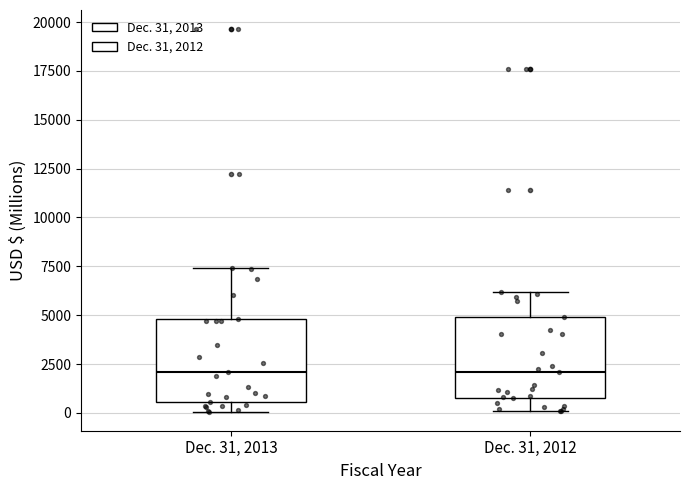

Reading left to right, transcribe this box plot: for each box, give where its median line is, the range the box spans, and where its two whiskers end, as read against the y-axis. The values are not printed on the chart, so give them approximately, as read against the axis.

Dec. 31, 2013: median 2000, box 500 to 5000, whiskers 0 to 7500
Dec. 31, 2012: median 2000, box 1000 to 5000, whiskers 0 to 6000